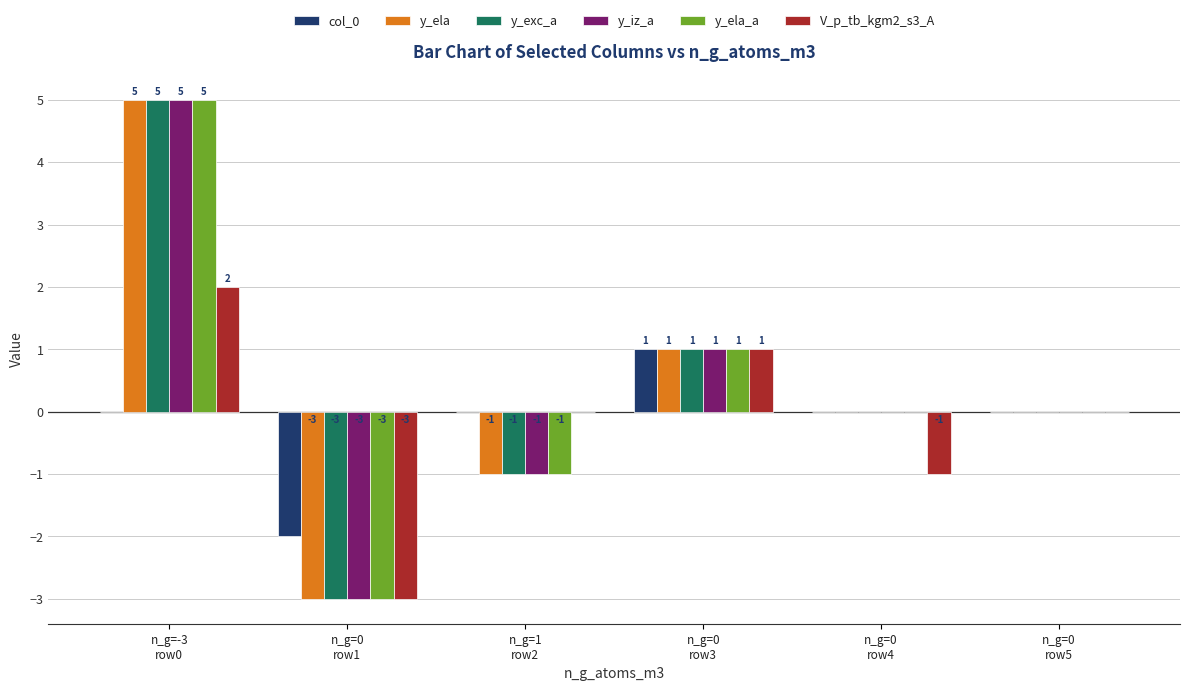

What are all the series names shown in the legend?

col_0, y_ela, y_exc_a, y_iz_a, y_ela_a, V_p_tb_kgm2_s3_A